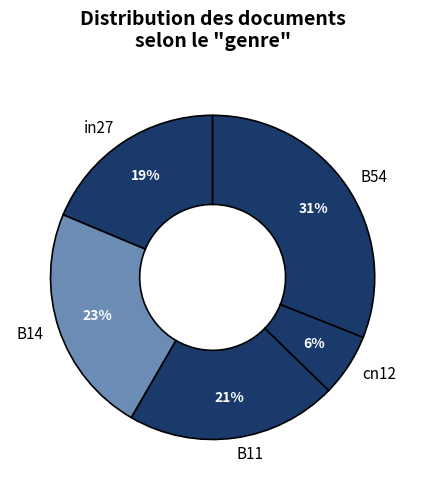

To the nearest percent, what percentage of the pie is in27?

19%